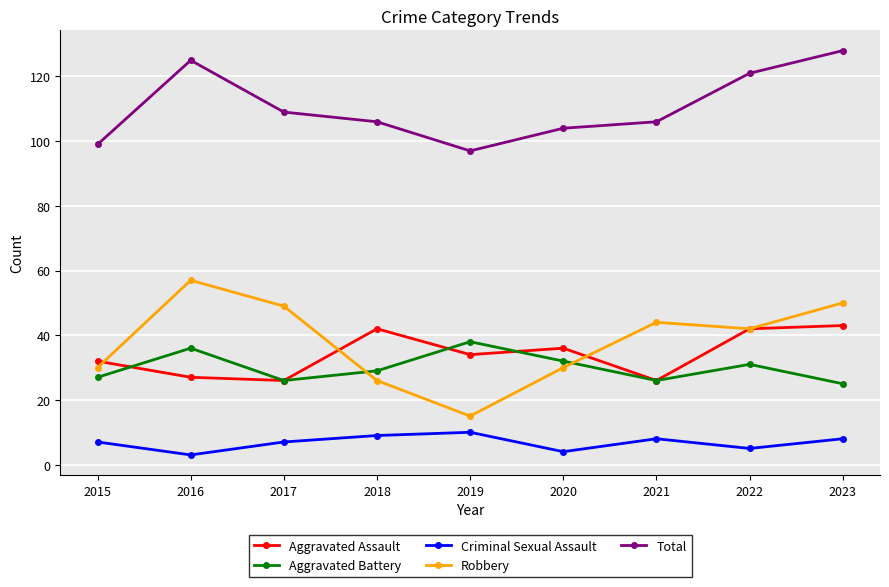

Rank the series by their maximum value, from lowest to highest.

Criminal Sexual Assault, Aggravated Battery, Aggravated Assault, Robbery, Total